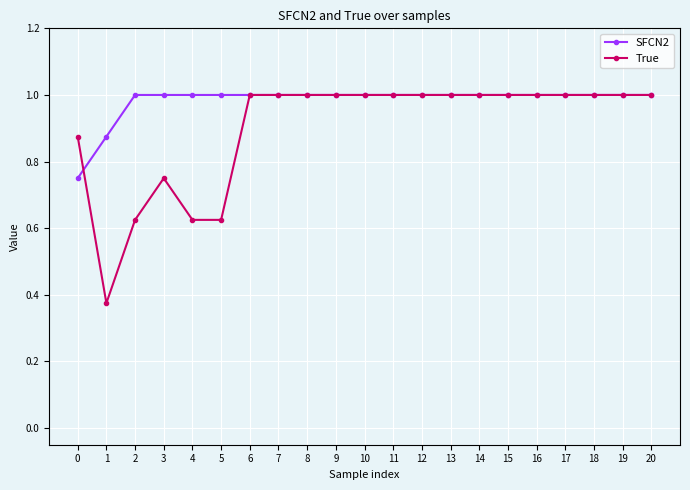

What is the total value across all series at 4?

1.6